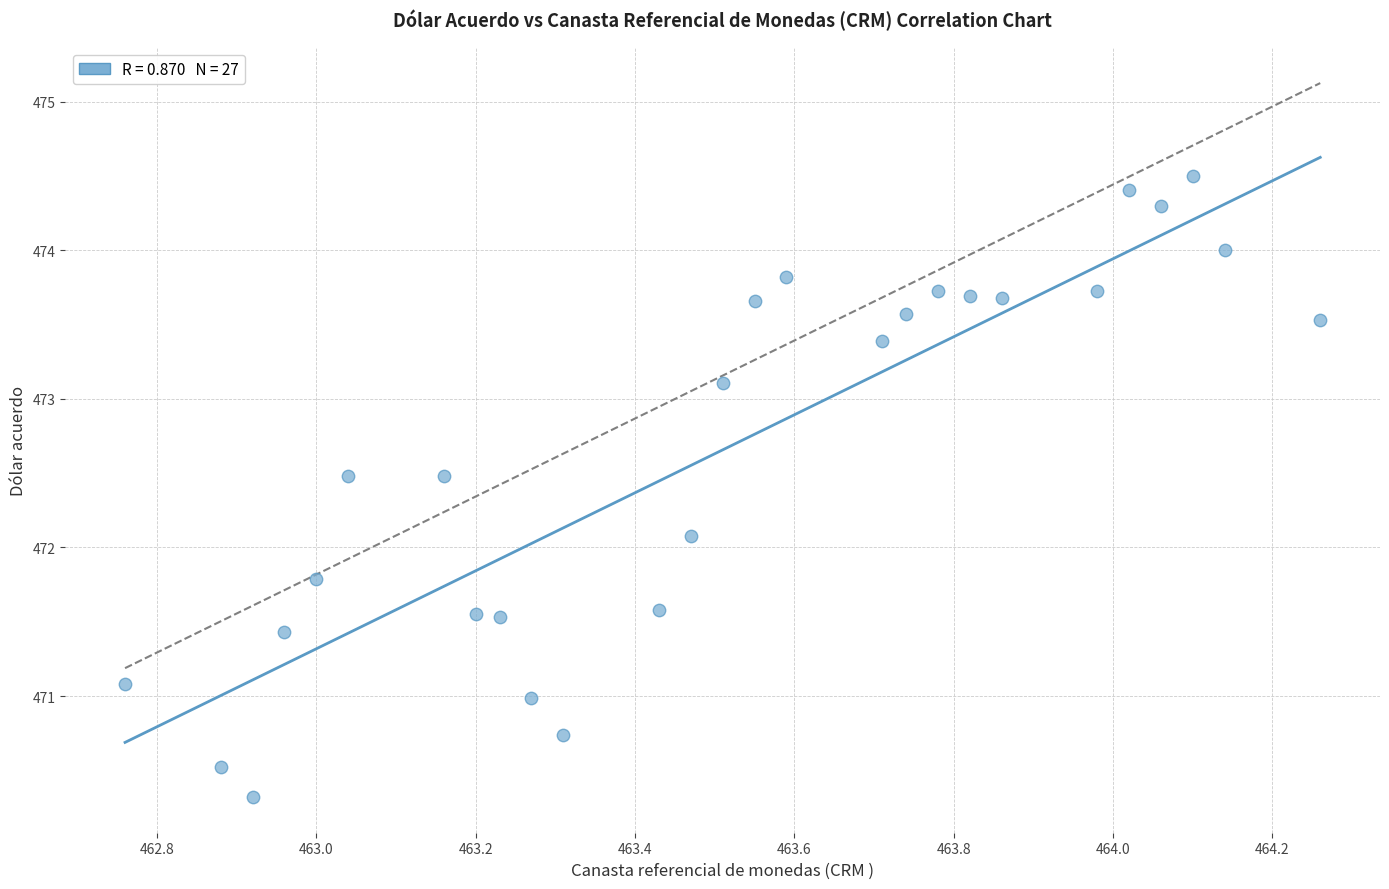

What Y value in the scatter plot is closest to 472?

472.1